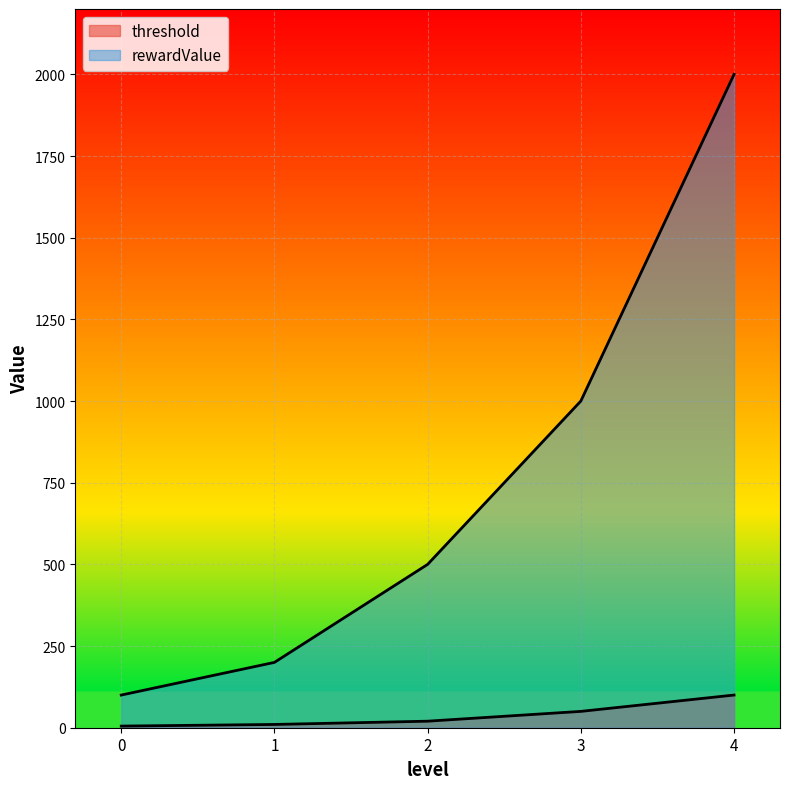

What are all the series names shown in the legend?

threshold, rewardValue